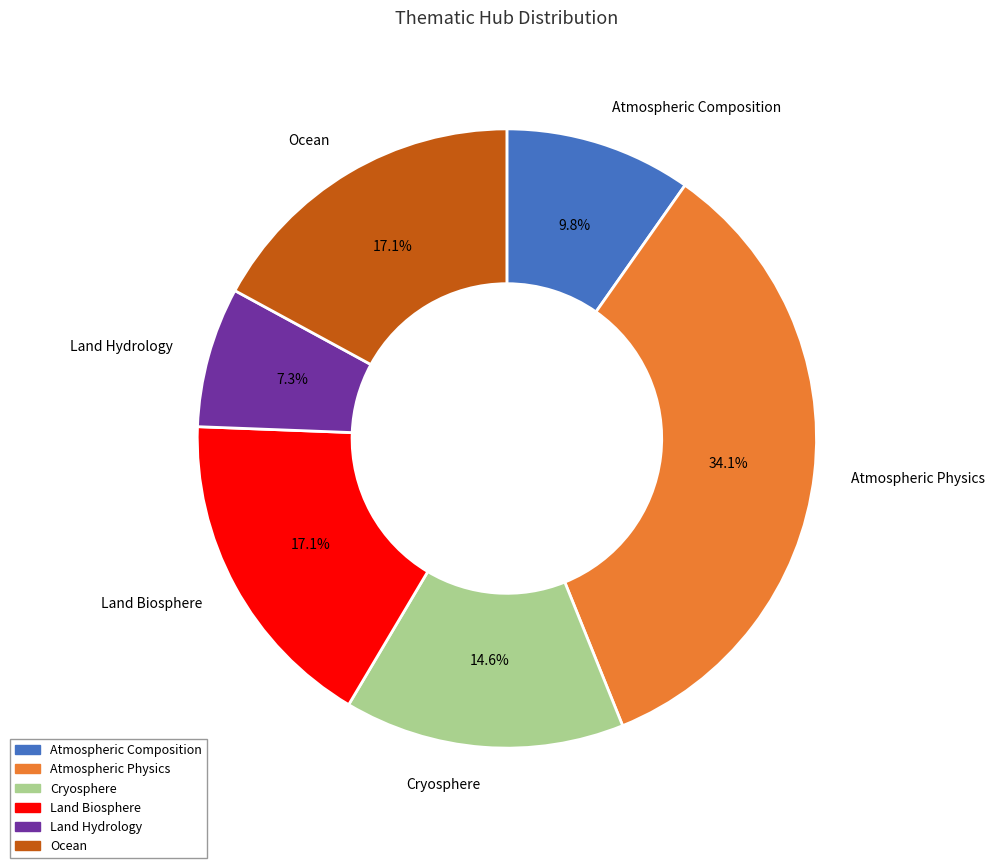

What is the smallest slice in the pie chart?

Land Hydrology